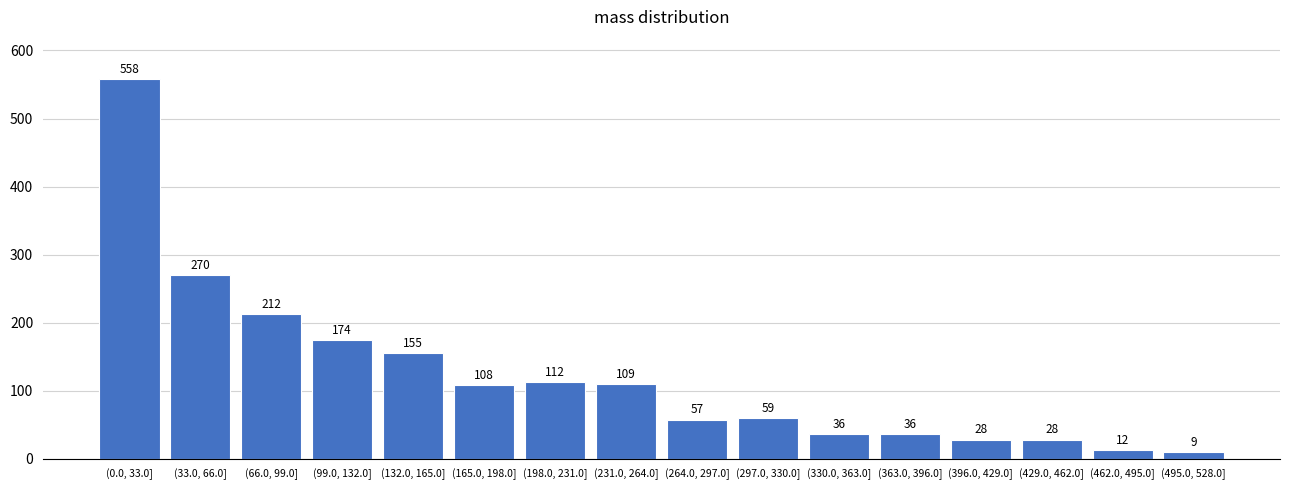

Reading left to right, what are all the values shown in this chart?

(0.0, 33.0]=558	(33.0, 66.0]=270	(66.0, 99.0]=212	(99.0, 132.0]=174	(132.0, 165.0]=155	(165.0, 198.0]=108	(198.0, 231.0]=112	(231.0, 264.0]=109	(264.0, 297.0]=57	(297.0, 330.0]=59	(330.0, 363.0]=36	(363.0, 396.0]=36	(396.0, 429.0]=28	(429.0, 462.0]=28	(462.0, 495.0]=12	(495.0, 528.0]=9